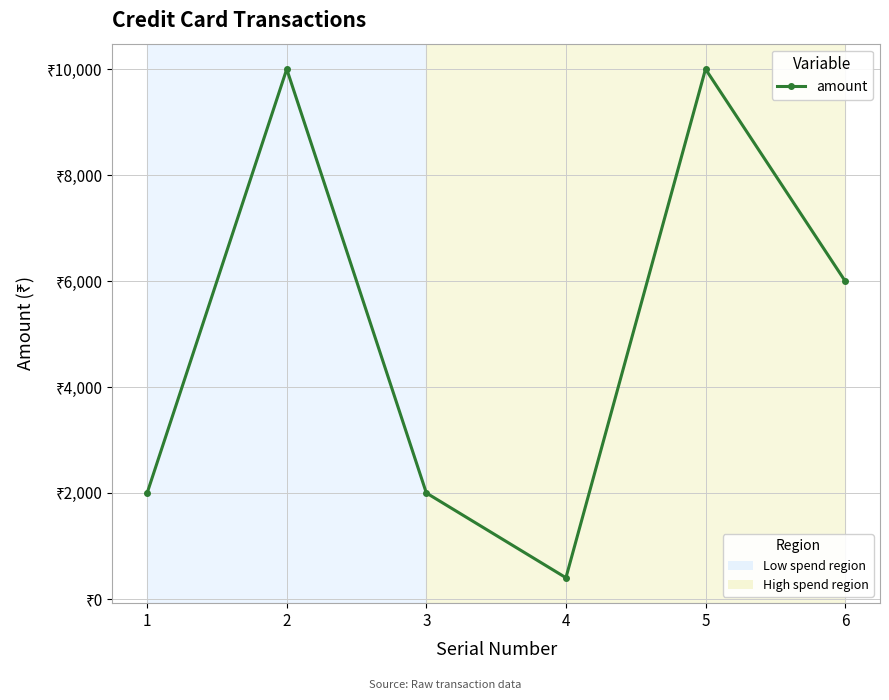

Does the chart have visible grid lines?

Yes